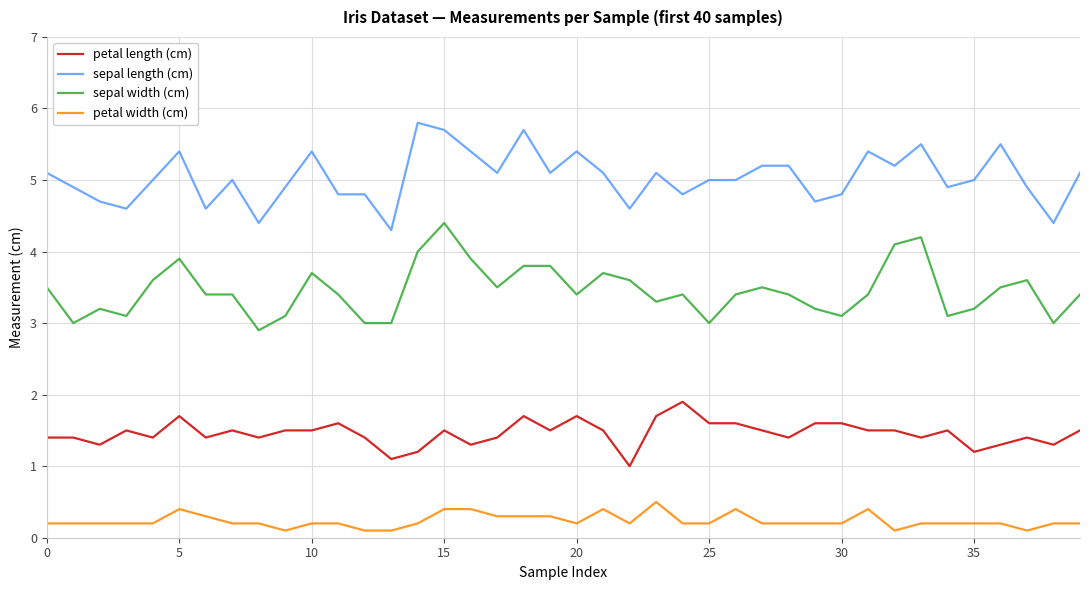

What is the difference between the maximum and minimum values in the sepal width (cm) series?

1.5